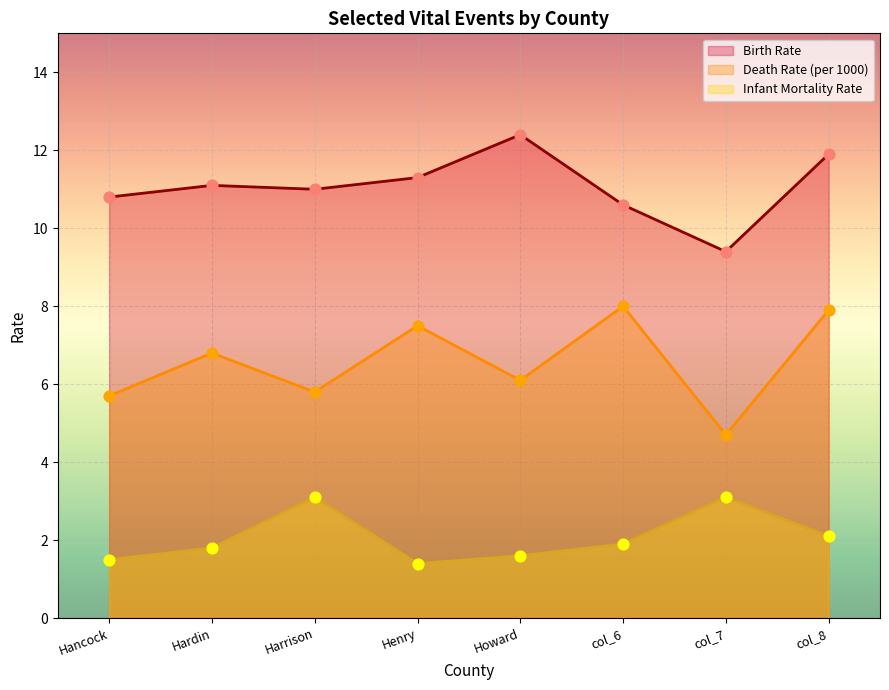

What is the change in value from Harrison to Howard?

+1.4